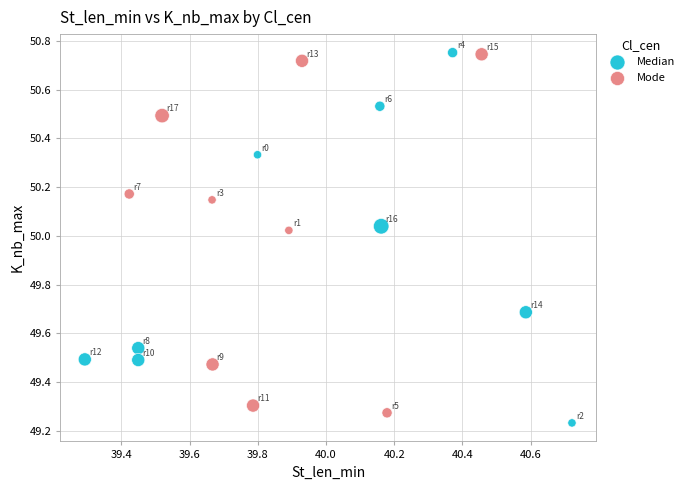

Which series reaches the minimum Y coordinate?

Median